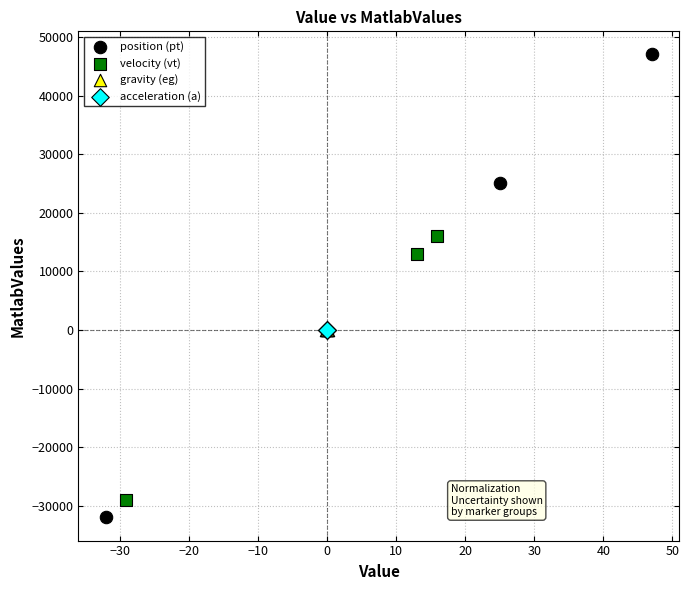

Which series contains the lowest Y value?

position (pt)